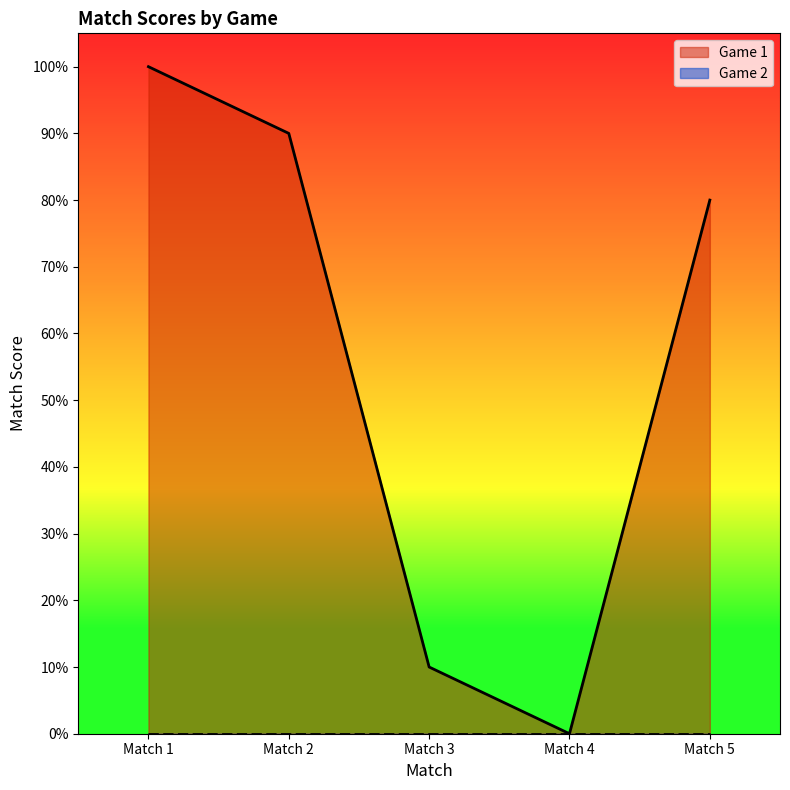

At which category does Match reach its first local peak?

Match 5